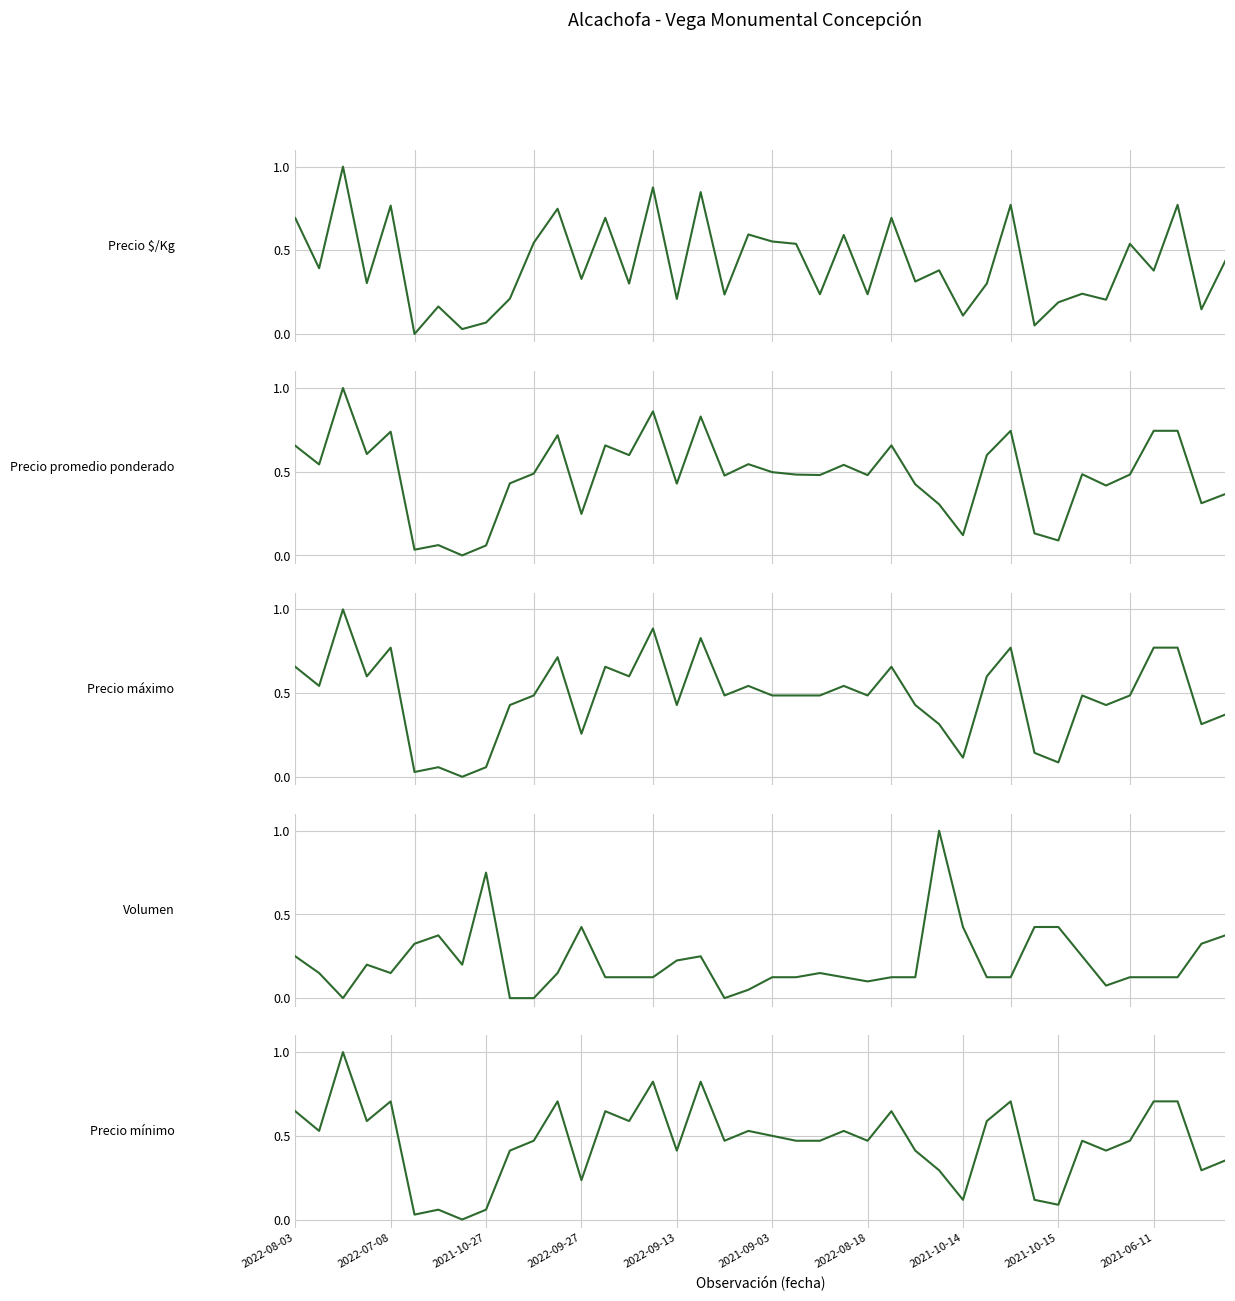

List the series in order of their peak value, highest first.

Precio $/Kg, Precio promedio ponderado, Precio máximo, Volumen, Precio mínimo